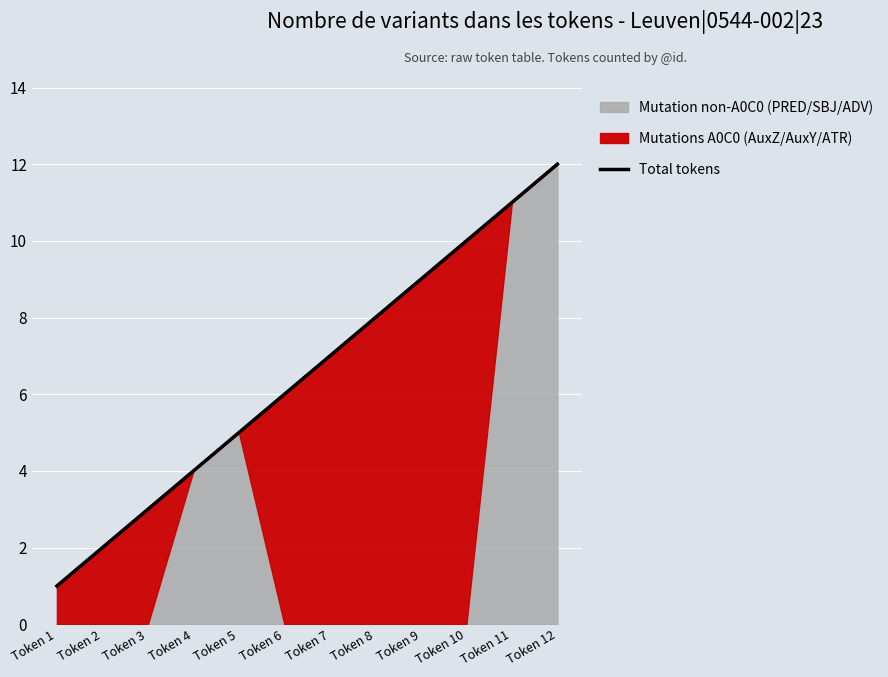

The value at Token 7 is 2. True or false?

False